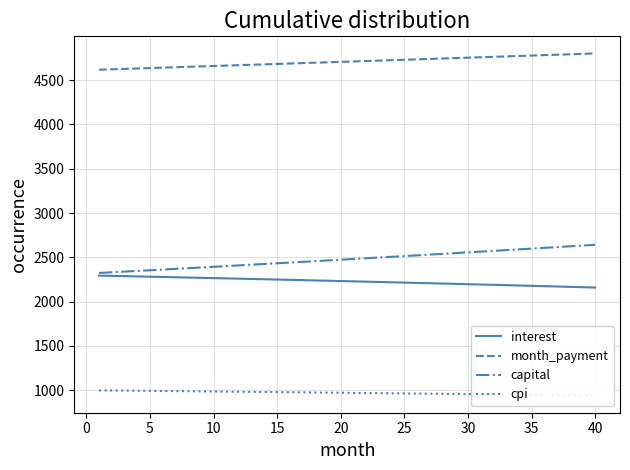

What is the value of the interest point at the 9th from the left?

2269.1